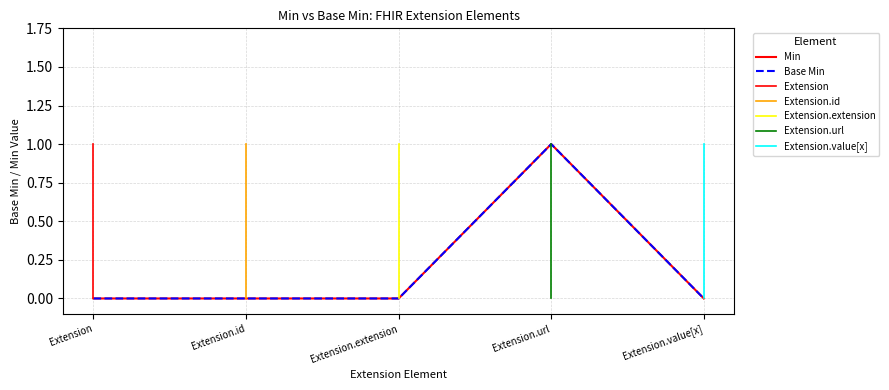

What is the maximum value shown in the chart?

1